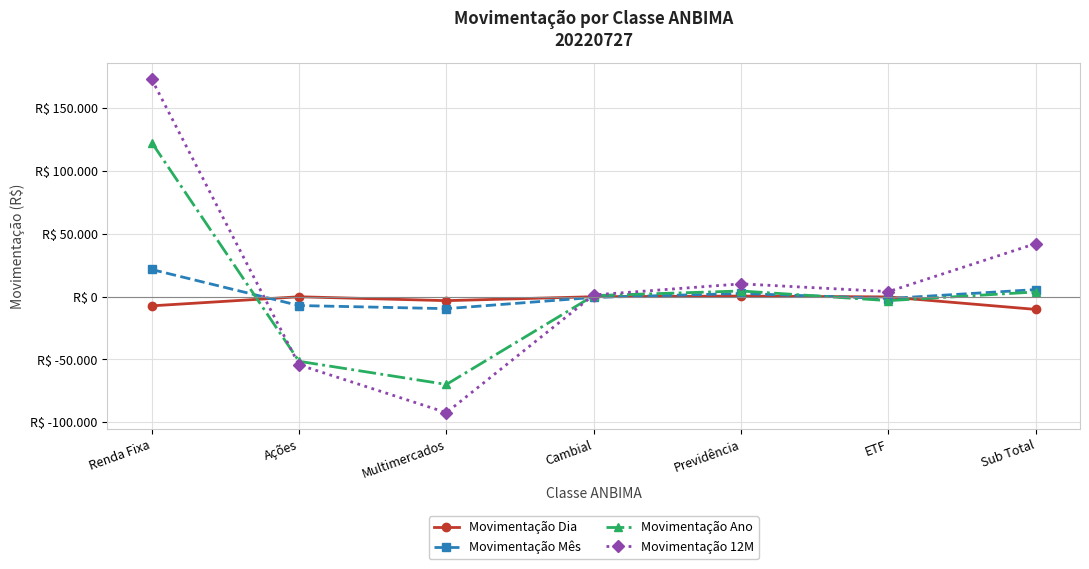

The Movimentação Mês series shows 10732.4 at Renda Fixa. True or false?

False